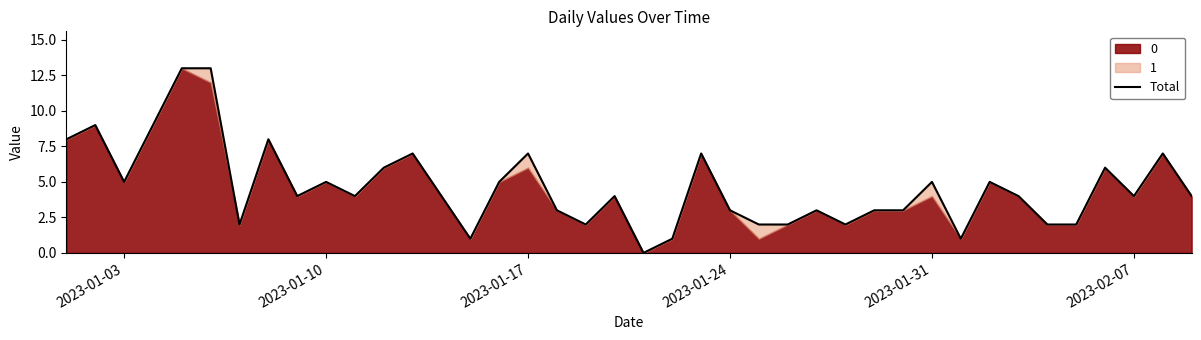

How many interior local valleys (lower than both neighbors) does the data have?

10